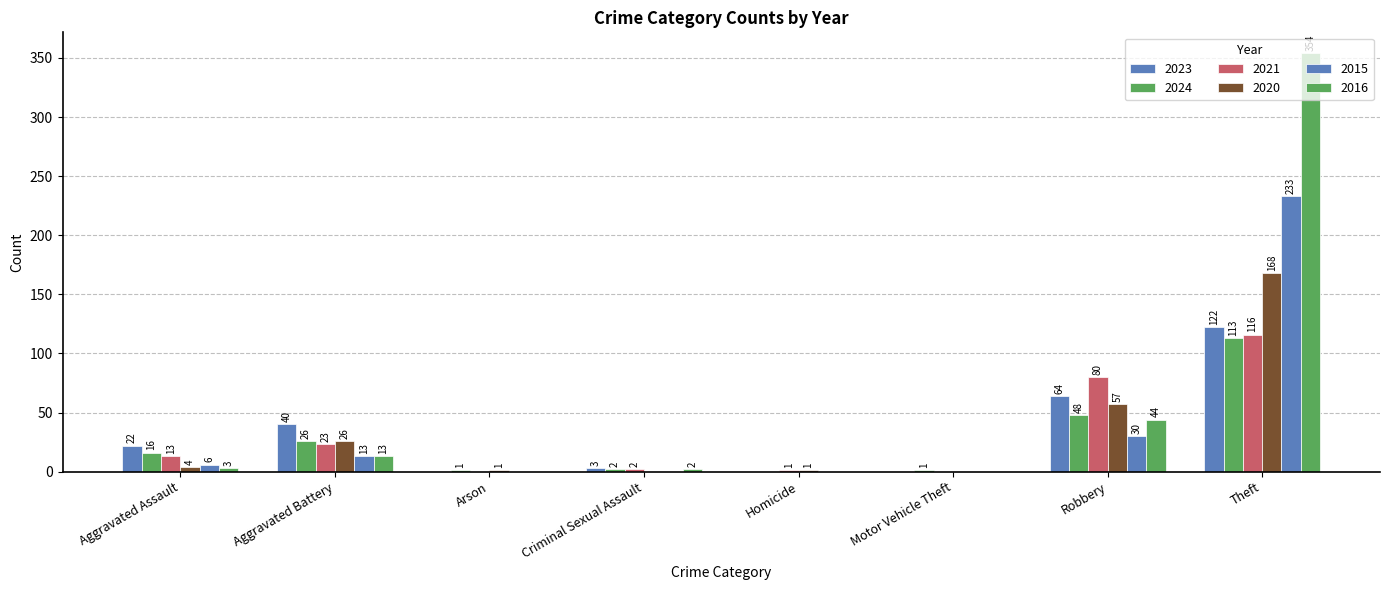

Rank the series at Motor Vehicle Theft from highest to lowest value.

2024, 2023, 2021, 2020, 2015, 2016